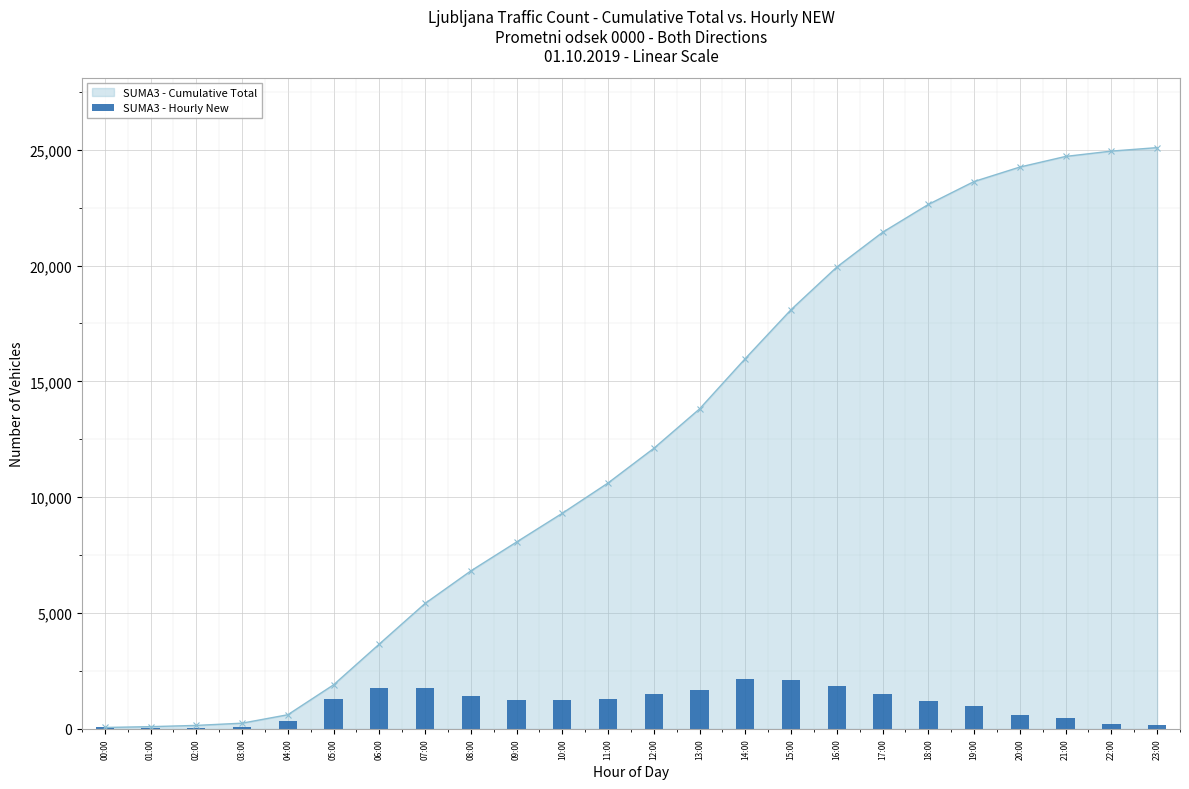

Does the chart contain stacked bars?

No